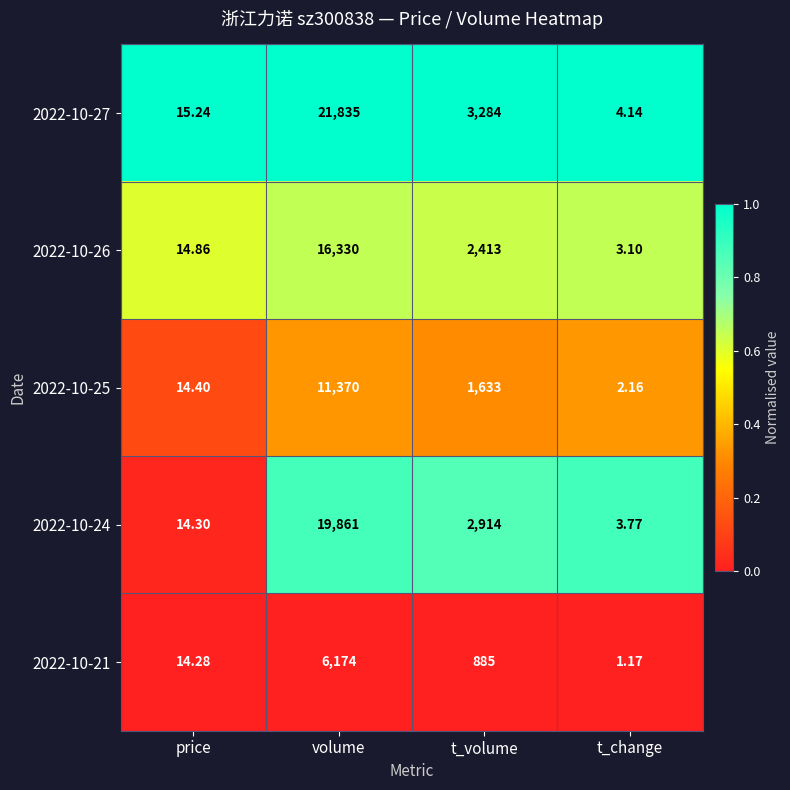

At which category is the sum across all series the highest?

volume